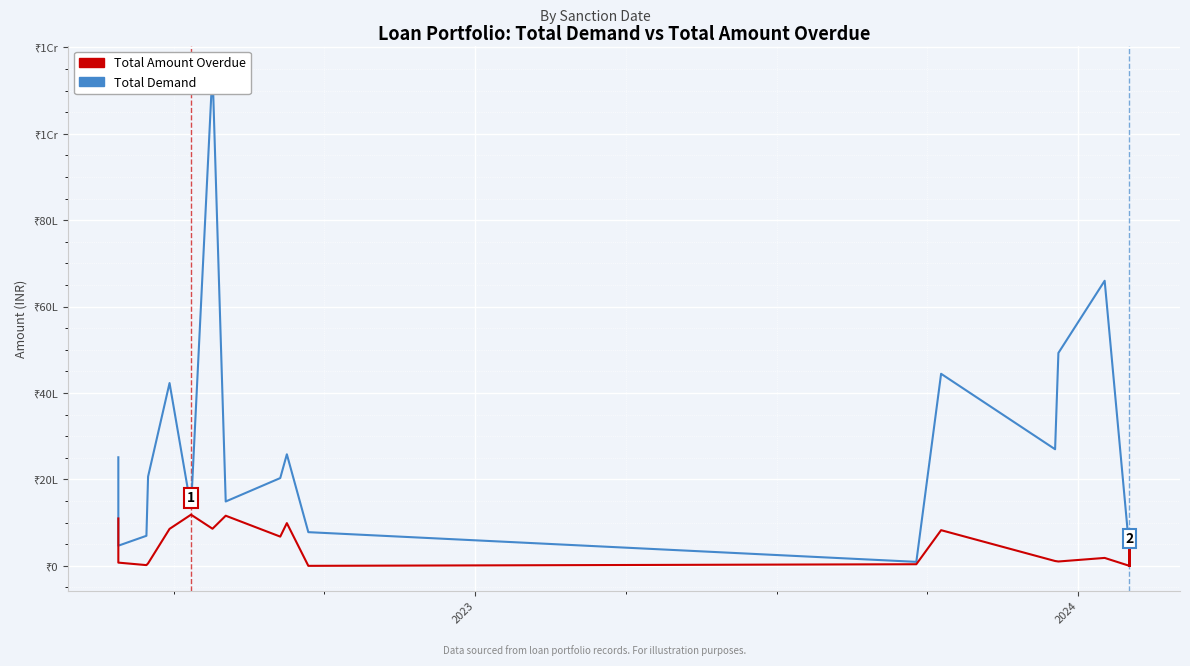

How many lines are shown in the chart?

2